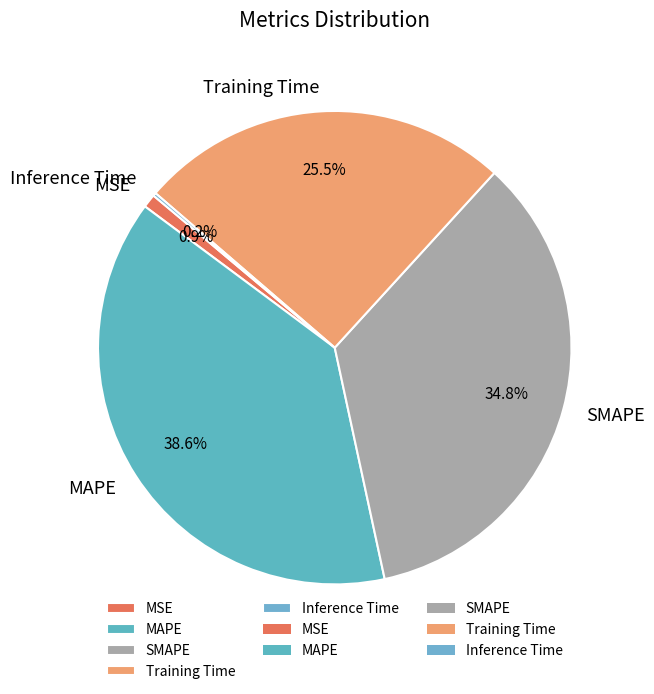

What portion of the pie excludes MSE?

99.1%